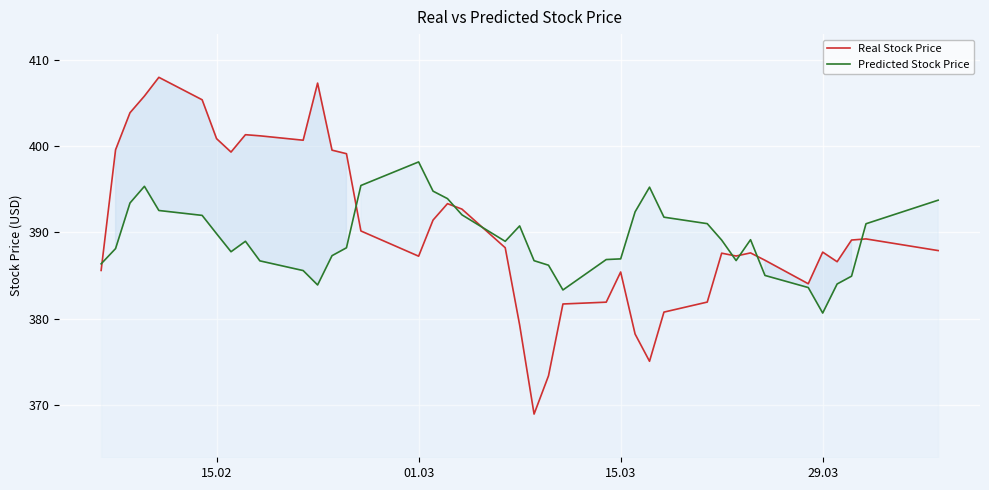

Read the Predicted Stock Price value at 29.03.

380.7